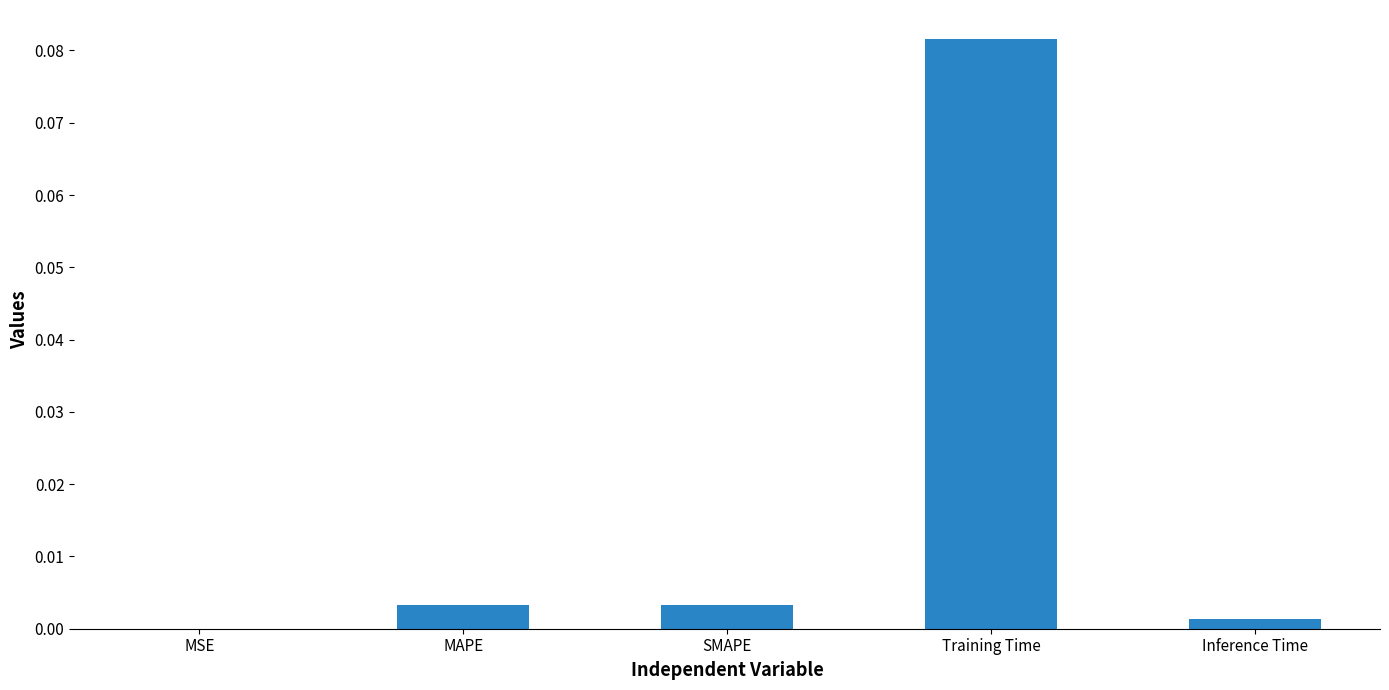

Which has a higher value, MAPE or Training Time?

Training Time